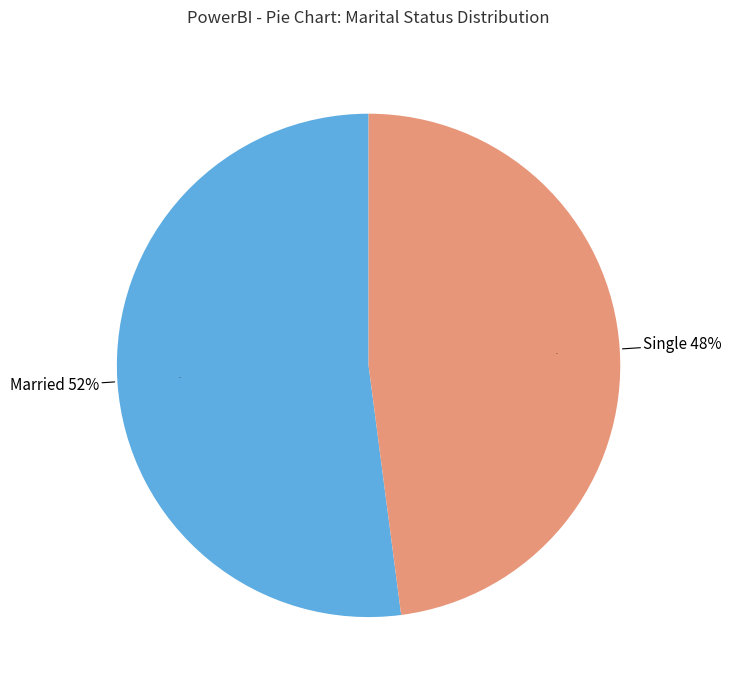

What is the largest slice in the pie chart?

M